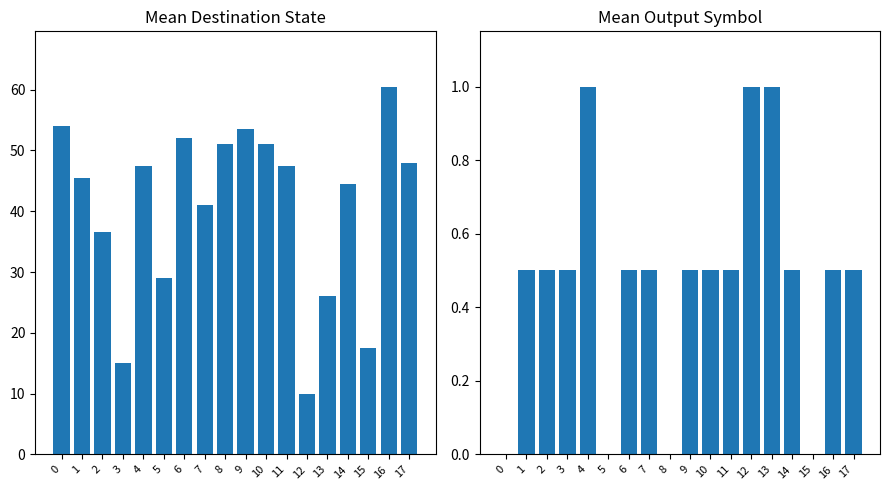

How many groups of bars are there?

18